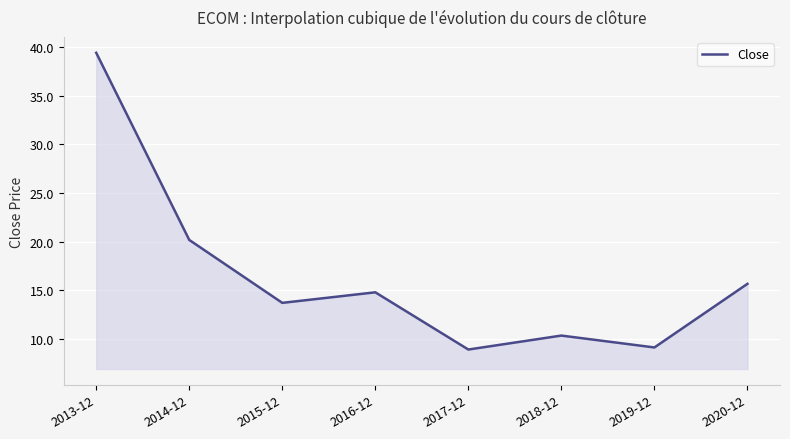

How many interior local peaks (higher than both neighbors) does the data have?

2